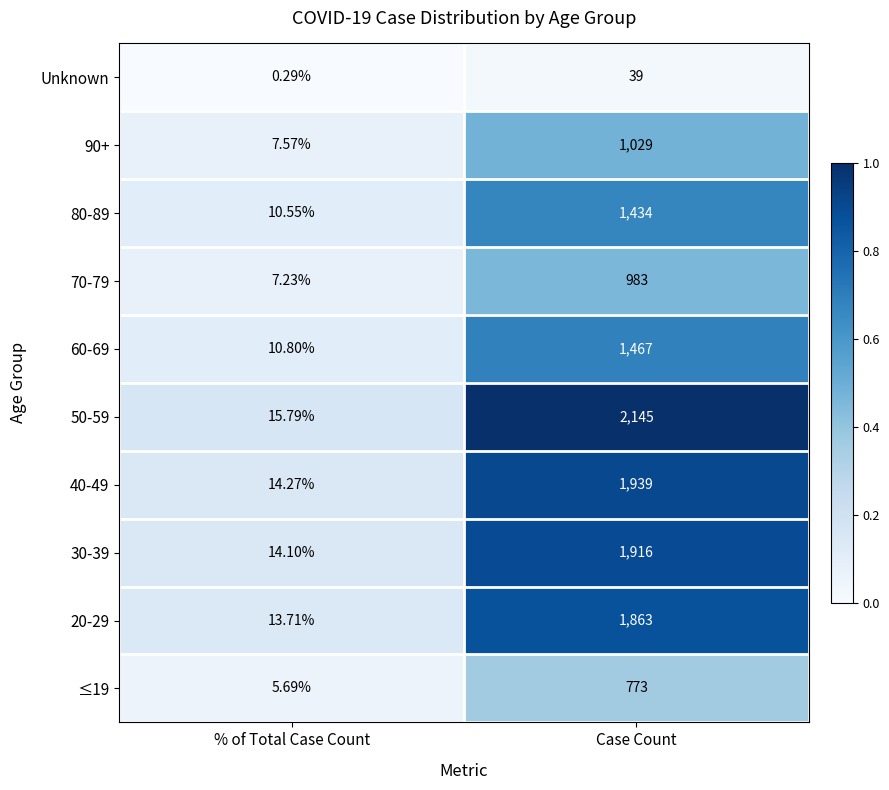

At which category is the sum across all series the highest?

Case Count